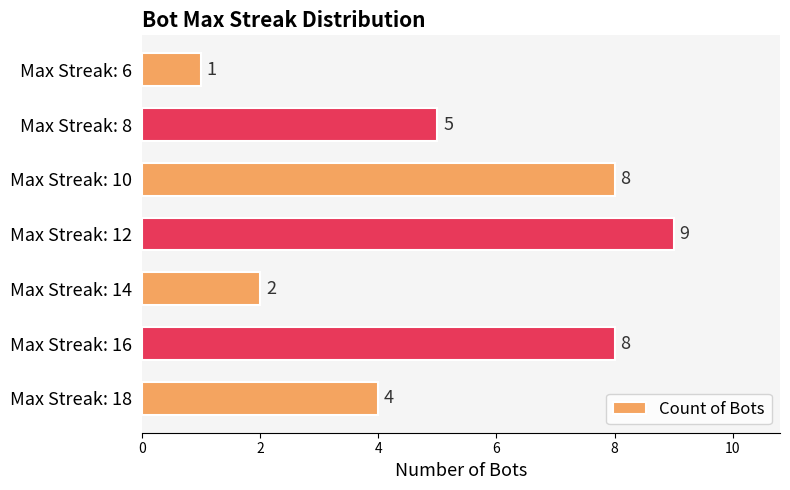

The value at Max Streak: 10 is 5. True or false?

False